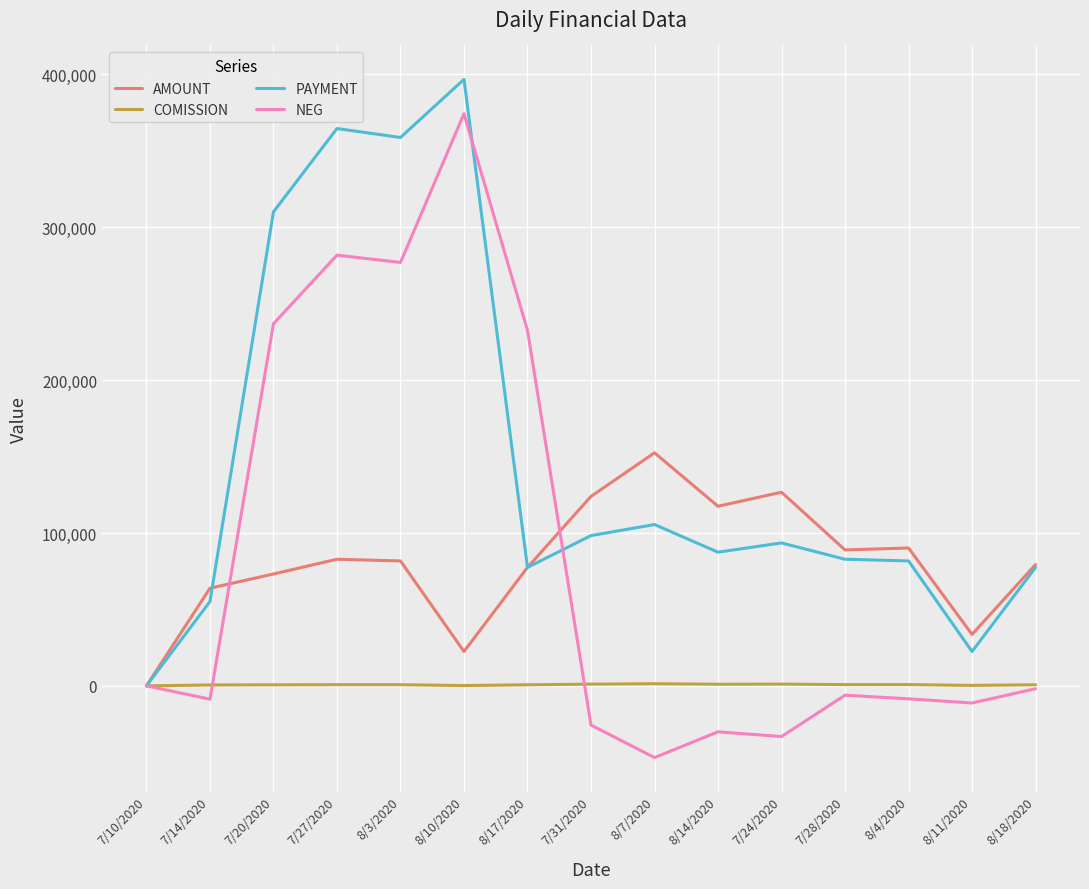

How many categories are shown in the chart?

15